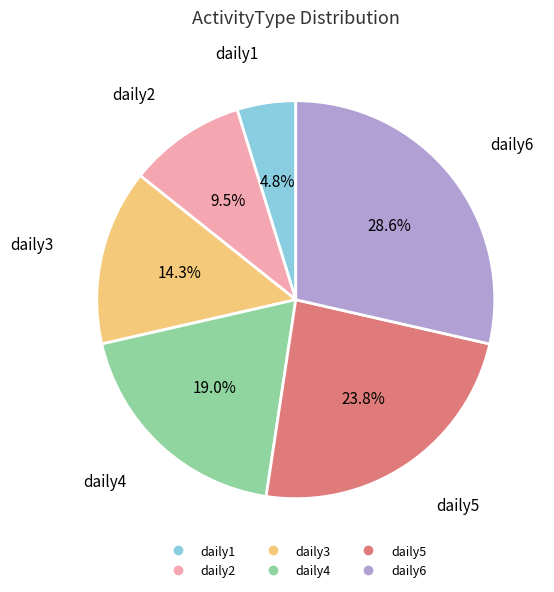

The daily5 slice represents 34% of the pie. True or false?

False